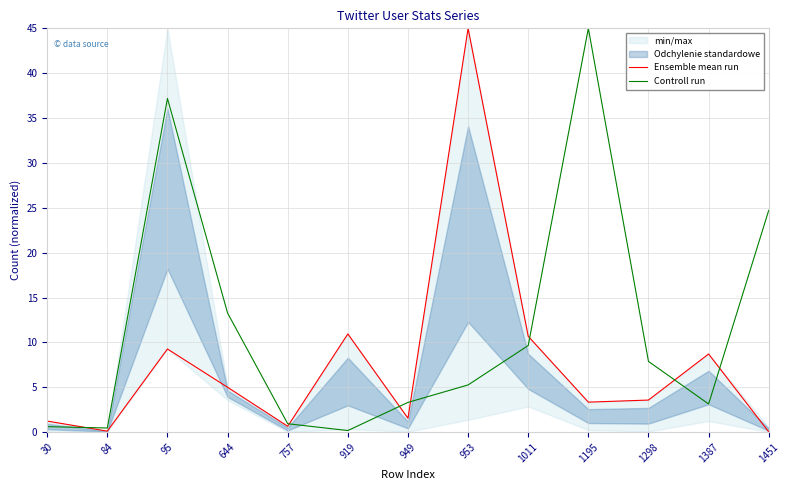

What is the total value across all series at 1387?

11.8